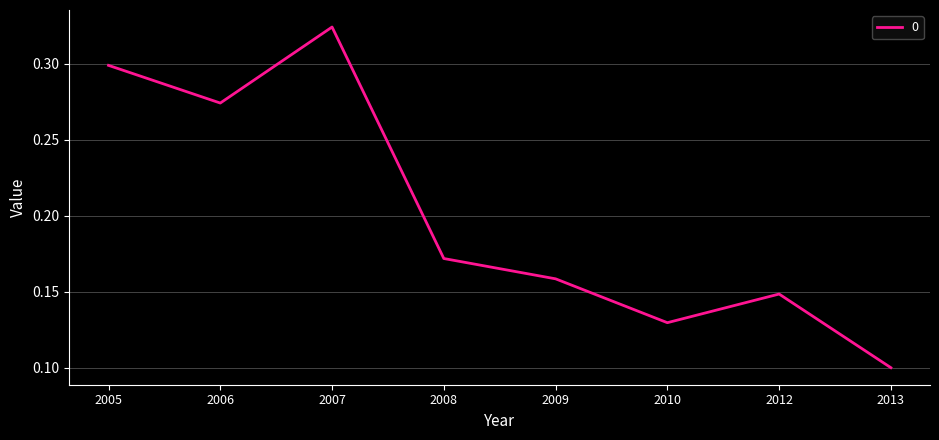

Is this an area chart (filled region under the line)?

No